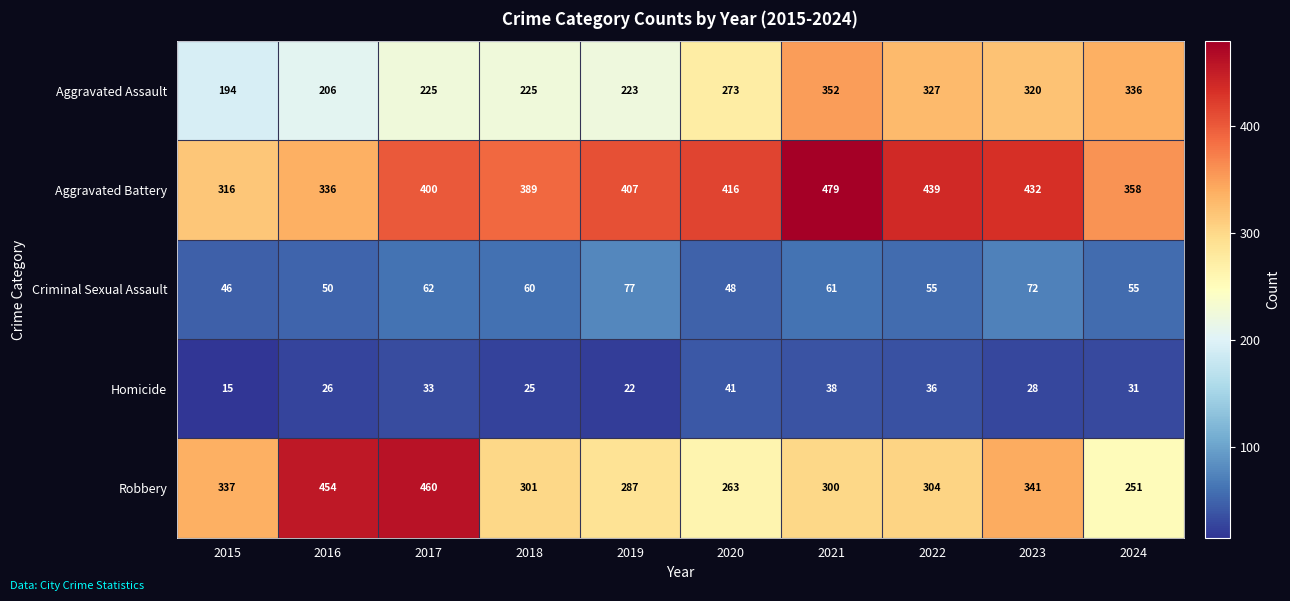

Which series changed the most between 2016 and 2023?

Aggravated Assault